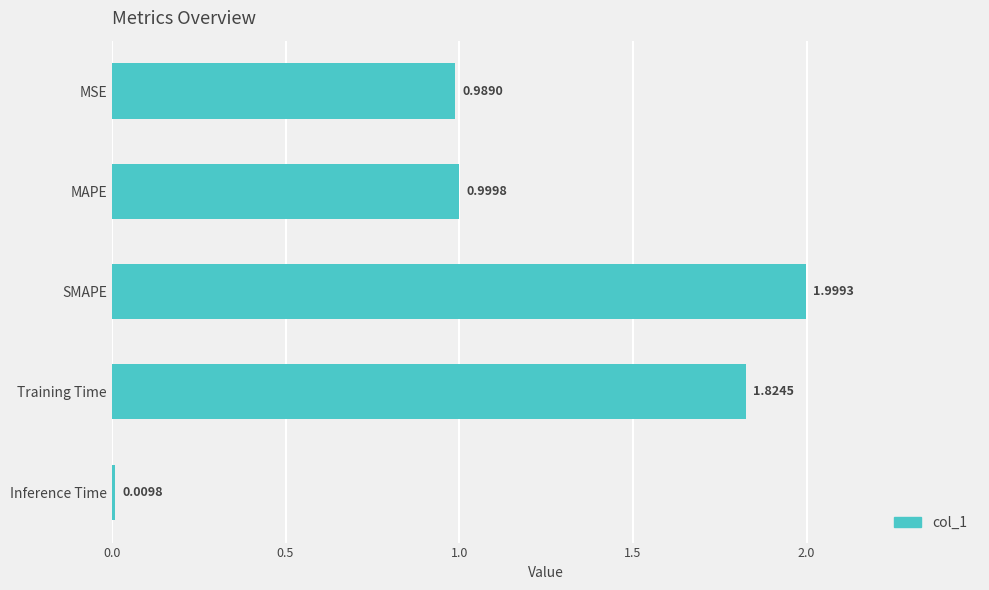

Where is the data nearest to the value 1?

MAPE